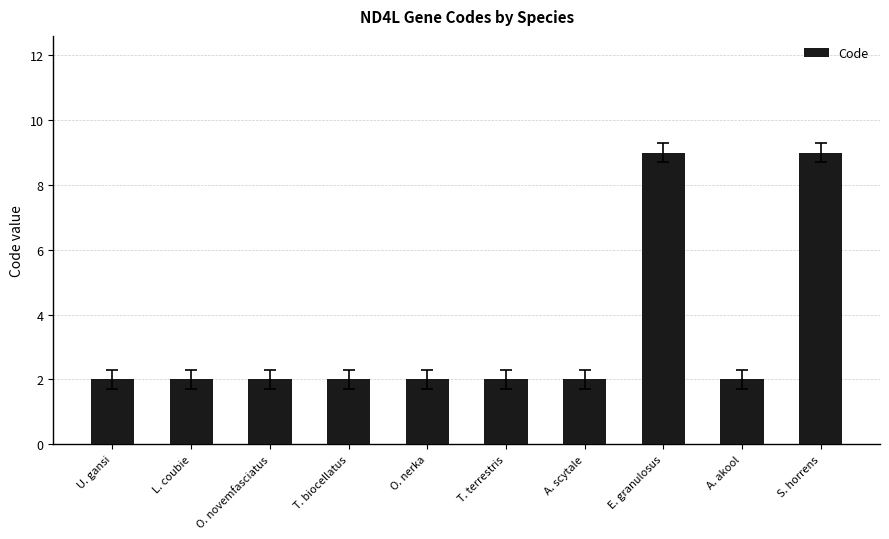

How many values are between 2 and 3?

8